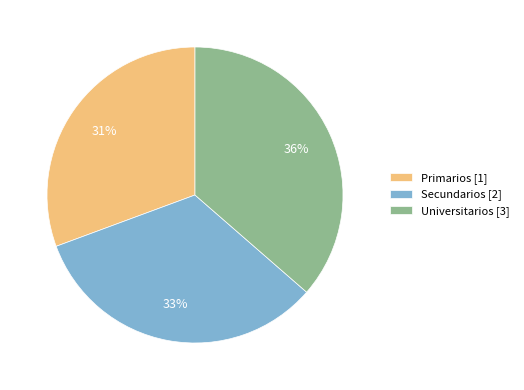

Does Primarios account for over 50% of the chart?

No